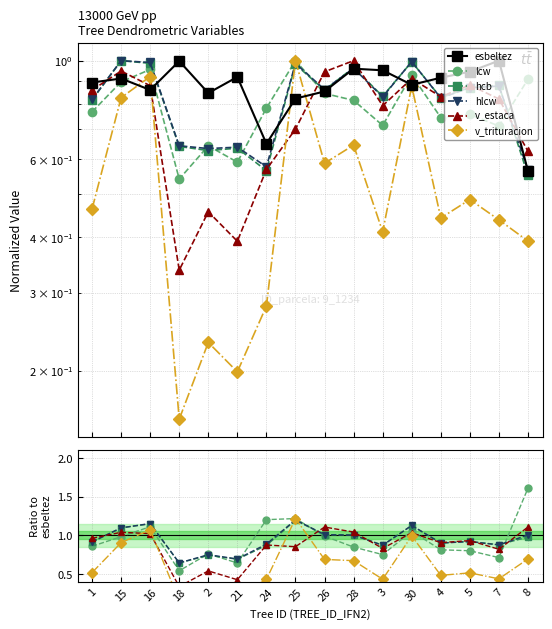

Which has a higher value, 8 or 2?

2